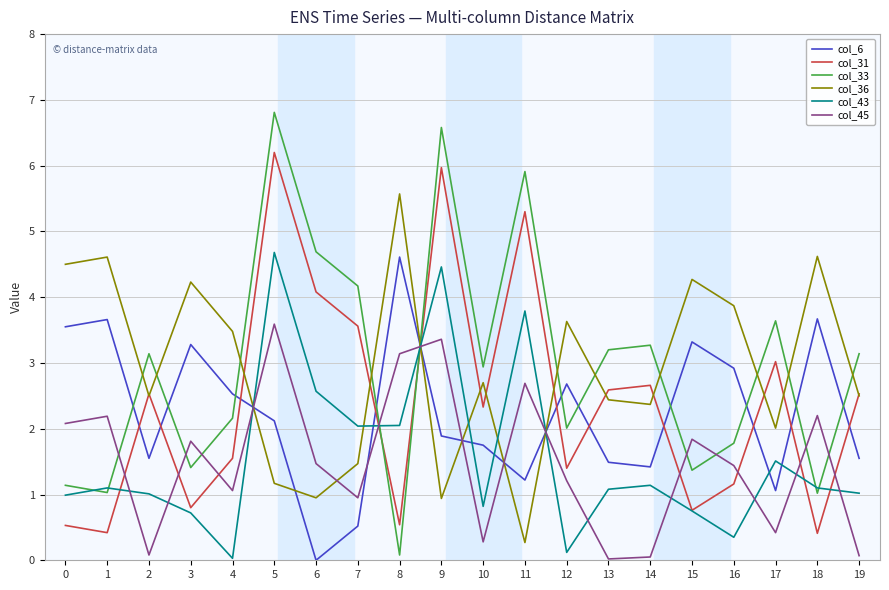

Which series has the largest range (max minus min)?

col_33